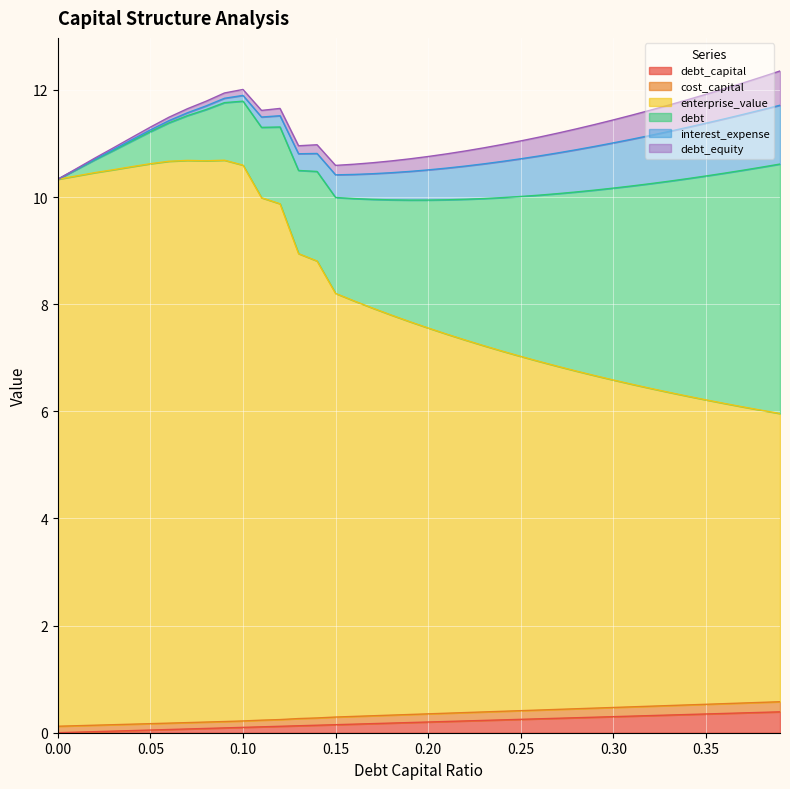

What position from the left is 0.34?

35